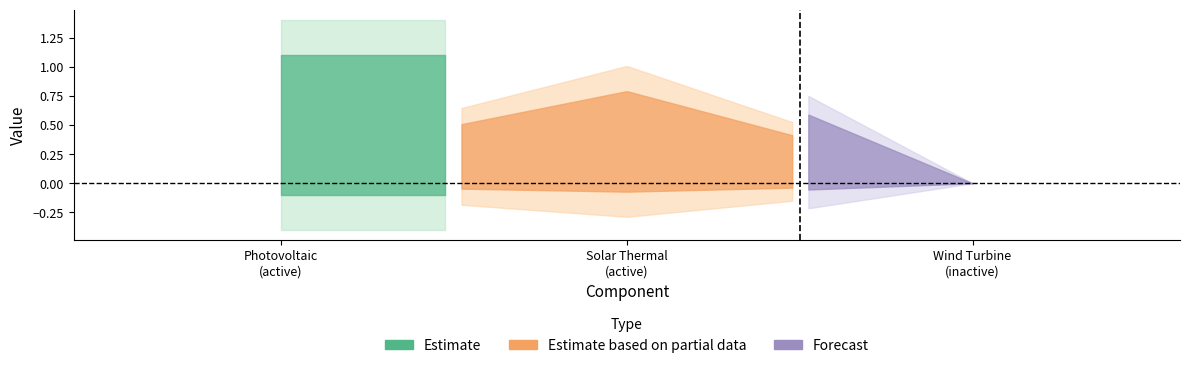

Does the chart have visible grid lines?

No